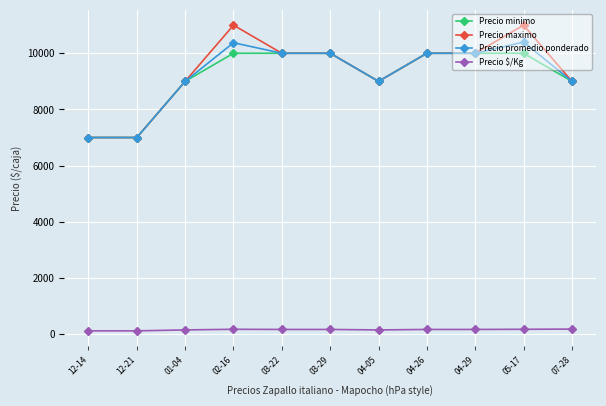

Which series has the largest total across all categories?

Precio maximo